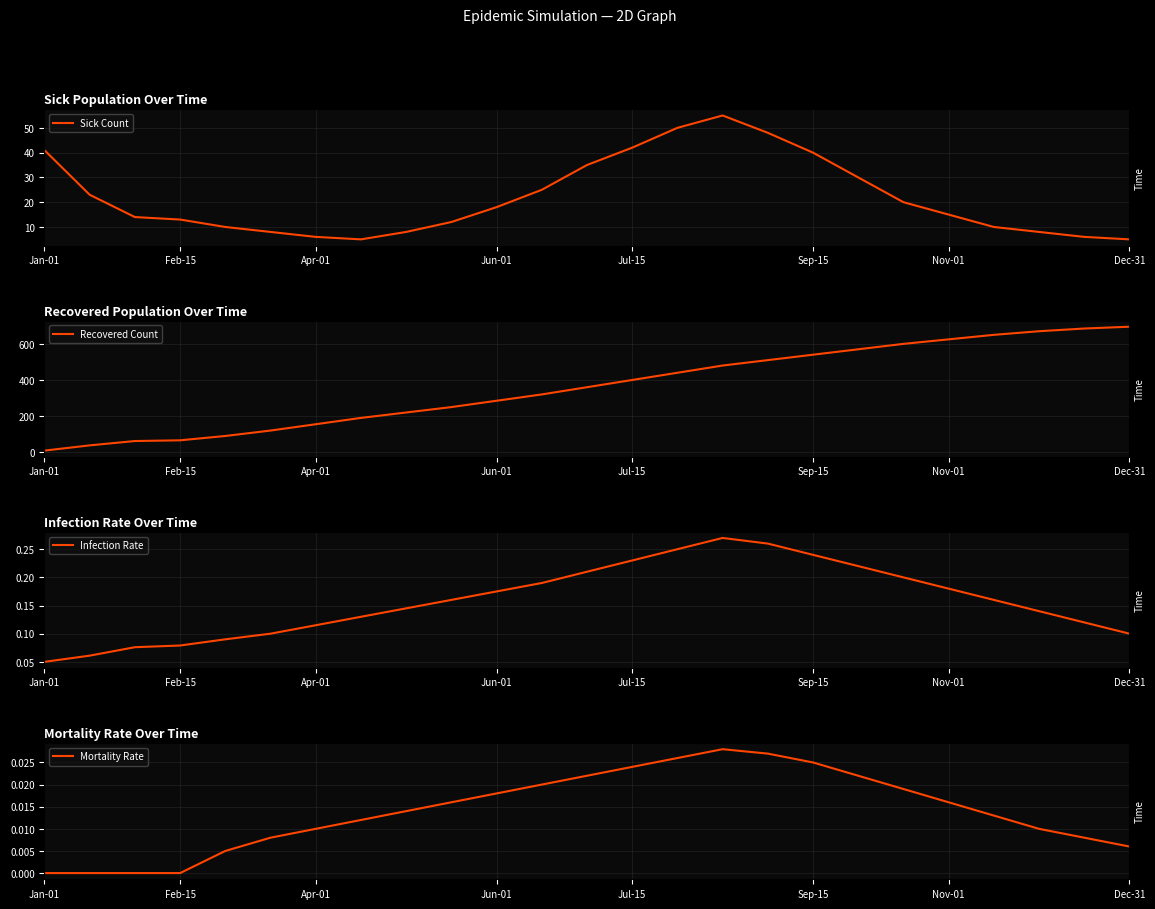

The Mortality Rate series shows 0.0 at Jan-01. True or false?

True